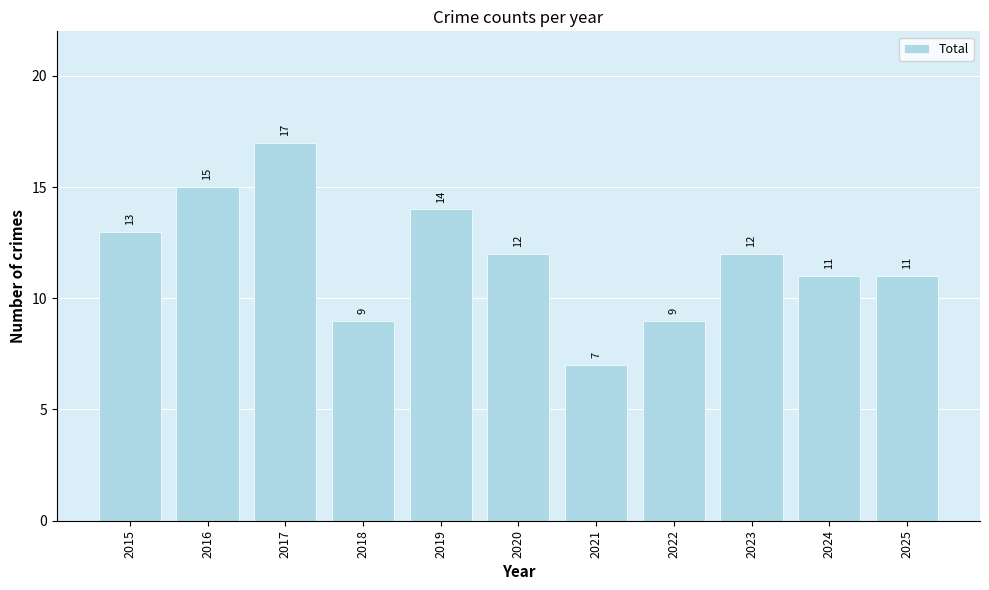

What is the change in value from 2019 to 2025?

-3